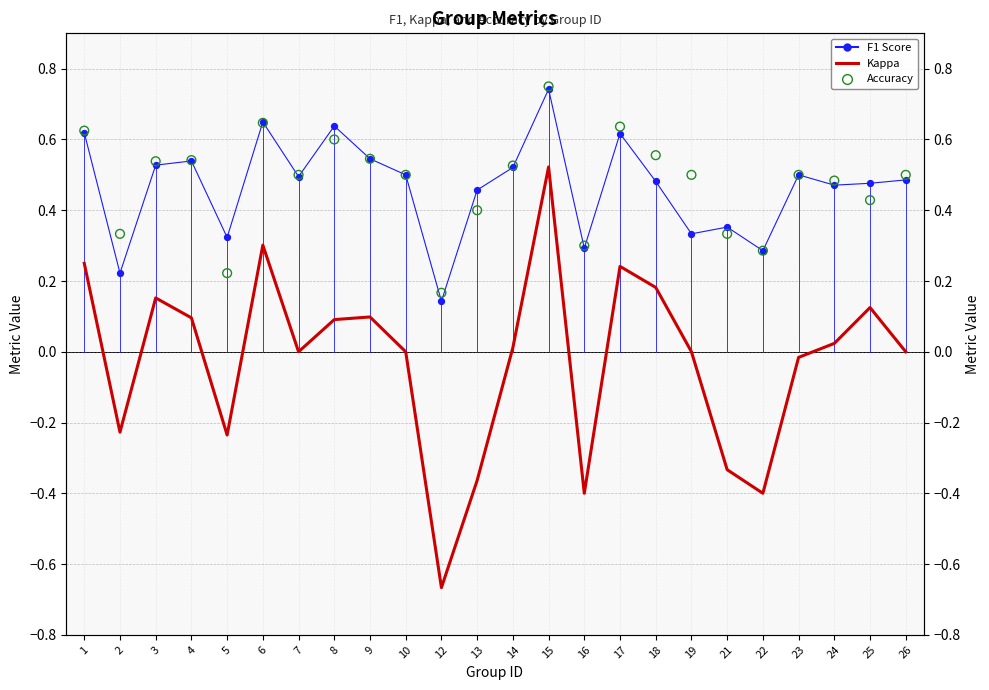

At how many categories does at least one series exceed 0?

24